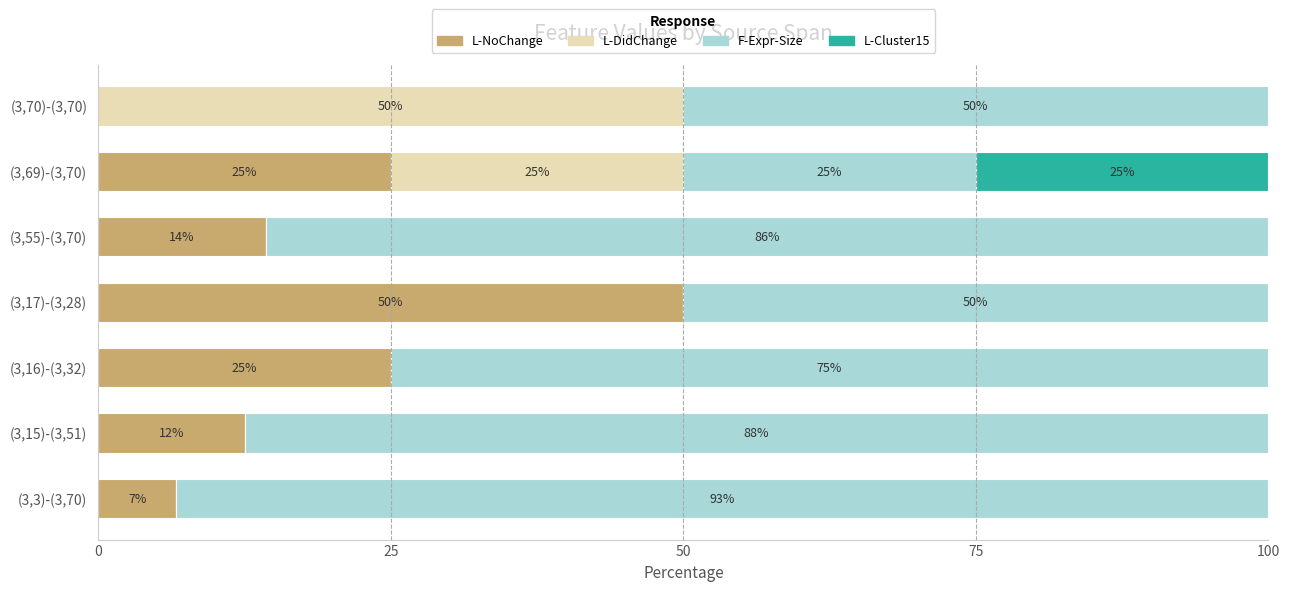

How many distinct data groups are displayed?

4